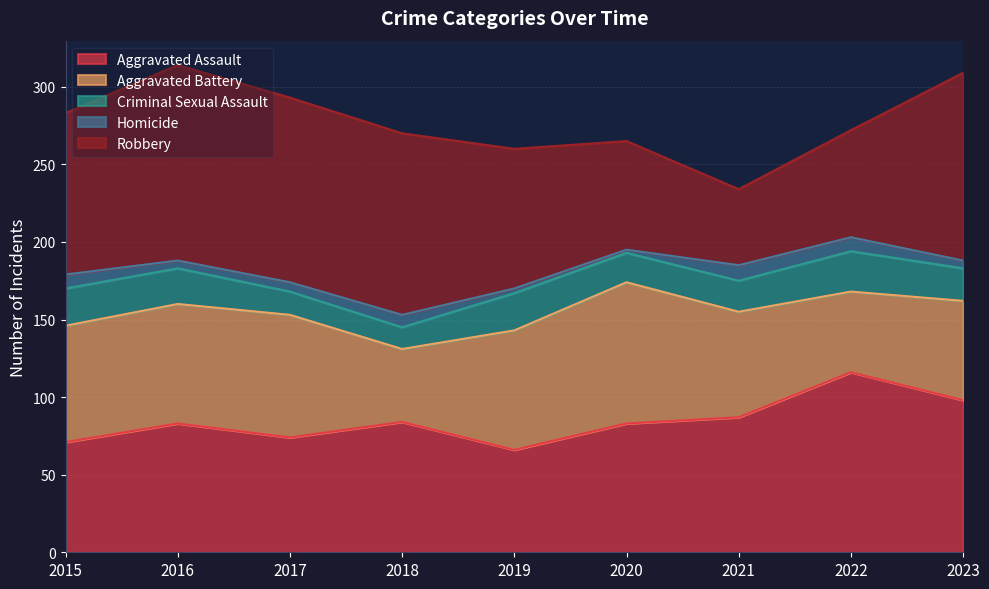

What is the total value across all series at 2020?

265